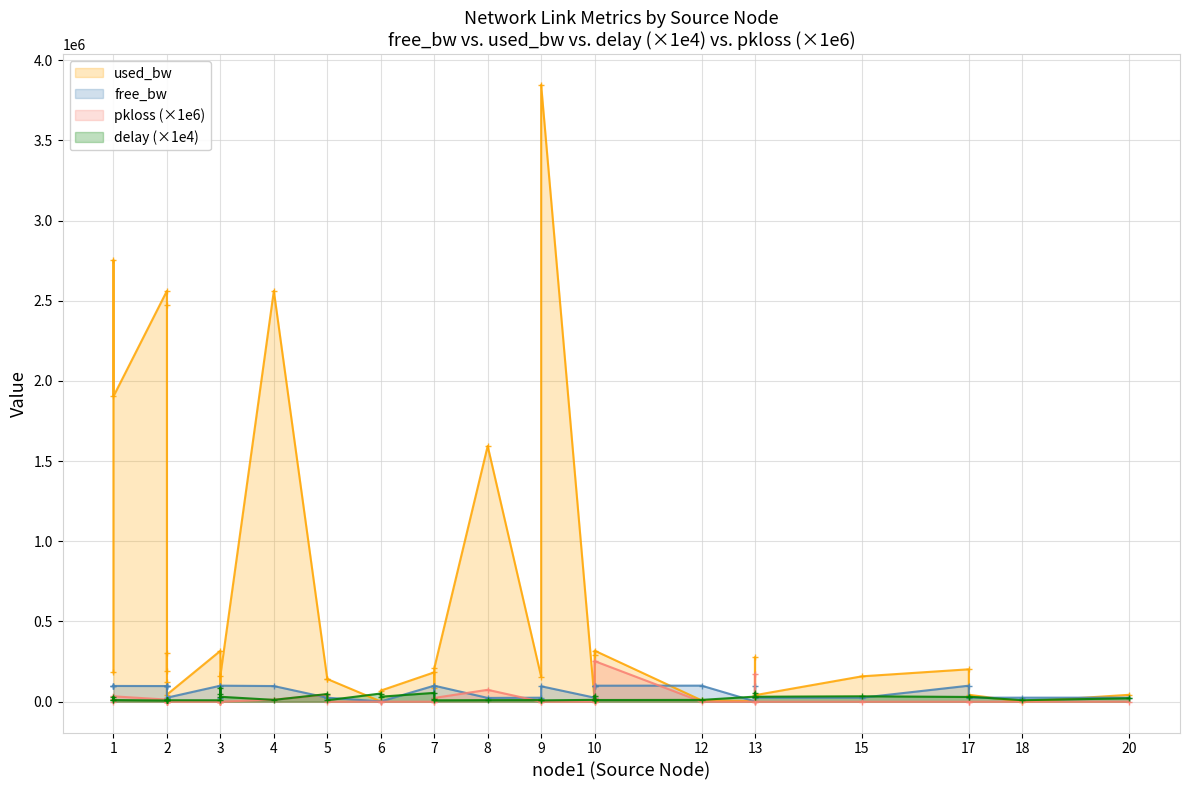

Reading right to left, what are all the values shown in this chart?

delay: 20=21120.3	18=9175.5	17=31229.3	17=29475.7	15=33590.8	13=30838.2	13=55414.4	13=31570.2	12=11036.4	10=10386.7	10=36618.7	10=8260.0	10=11417.9	9=7972.7	9=10154.2	8=9617.8	7=8471.0	7=19060.4	7=54891.1	6=31136.3	6=50889.2	5=8963.4	5=47597.9	4=11315.4	3=30623.7	3=85206.0	3=49268.0	3=8728.5	2=8928.8	2=8636.7	2=9017.0	2=11519.2	2=9057.5	2=7351.6	1=10210.3	1=29664.0	1=10263.9
free_bw: 20=24957.1	18=24999.8	17=24957.1	17=99798.0	15=24841.9	13=24959.4	13=99724.3	13=1546.2	12=99991.5	10=99681.6	10=99711.3	10=99995.1	10=24993.9	9=96153.5	9=24844.3	8=23405.0	7=99792.1	7=24913.1	7=99817.0	6=1480.9	6=1548.6	5=24858.5	5=24858.6	4=97438.2	3=99837.2	3=1548.6	3=24999.8	3=99682.8	2=24955.9	2=24876.4	2=99694.7	2=99806.3	2=97524.9	2=97438.2	1=98095.5	1=97247.1	1=99817.0
used_bw: 20=42923.7	18=191.2	17=42928.0	17=201983.7	15=158079.9	13=40559.8	13=275647.2	13=3753.4	12=8500.3	10=318310.8	10=288099.5	10=4940.0	10=6127.8	9=3846309.8	9=155697.9	8=1594155.2	7=207325.2	7=86856.2	7=183000.5	6=69055.2	6=1378.4	5=141453.0	5=140880.4	4=2561175.1	3=162242.8	3=1378.6	3=191.2	3=317186.8	2=44112.9	2=123640.7	2=305314.7	2=193684.2	2=2474523.0	2=2561175.1	1=1903758.7	1=2752101.9	1=183037.0
pkloss: 20=0.0	18=0.0	17=0.0	17=0.0	15=0.0	13=0.0	13=169492.0	13=0.0	12=0.0	10=253165.0	10=22748.0	10=0.0	10=0.0	9=0.0	9=0.0	8=74074.0	7=23458.0	7=0.0	7=0.0	6=0.0	6=0.0	5=0.0	5=44504.0	4=13017.0	3=0.0	3=0.0	3=0.0	3=0.0	2=0.0	2=0.0	2=0.0	2=0.0	2=0.0	2=13017.0	1=33234.0	1=15686.0	1=0.0